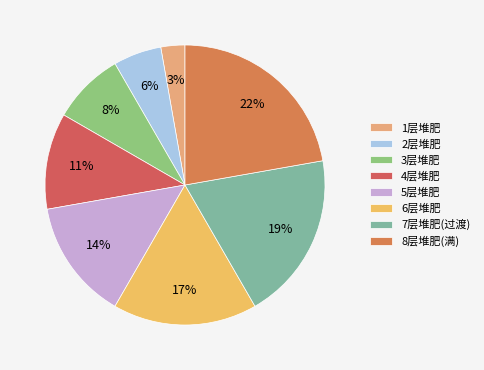

To the nearest percent, what percentage of the pie is 4层堆肥?

11%